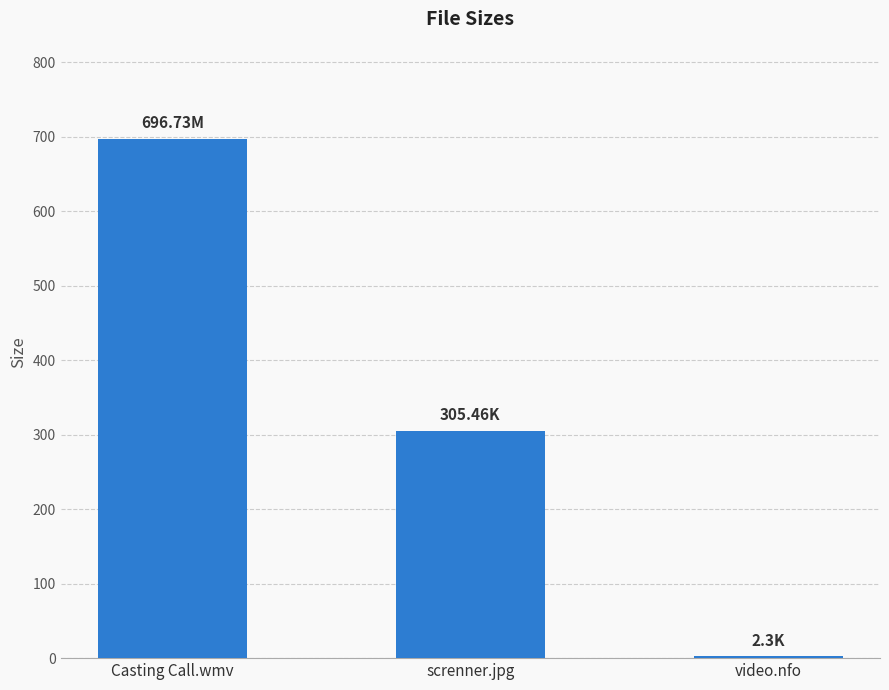

What is the difference between the values at Casting Call.wmv and screnner.jpg?

391.3